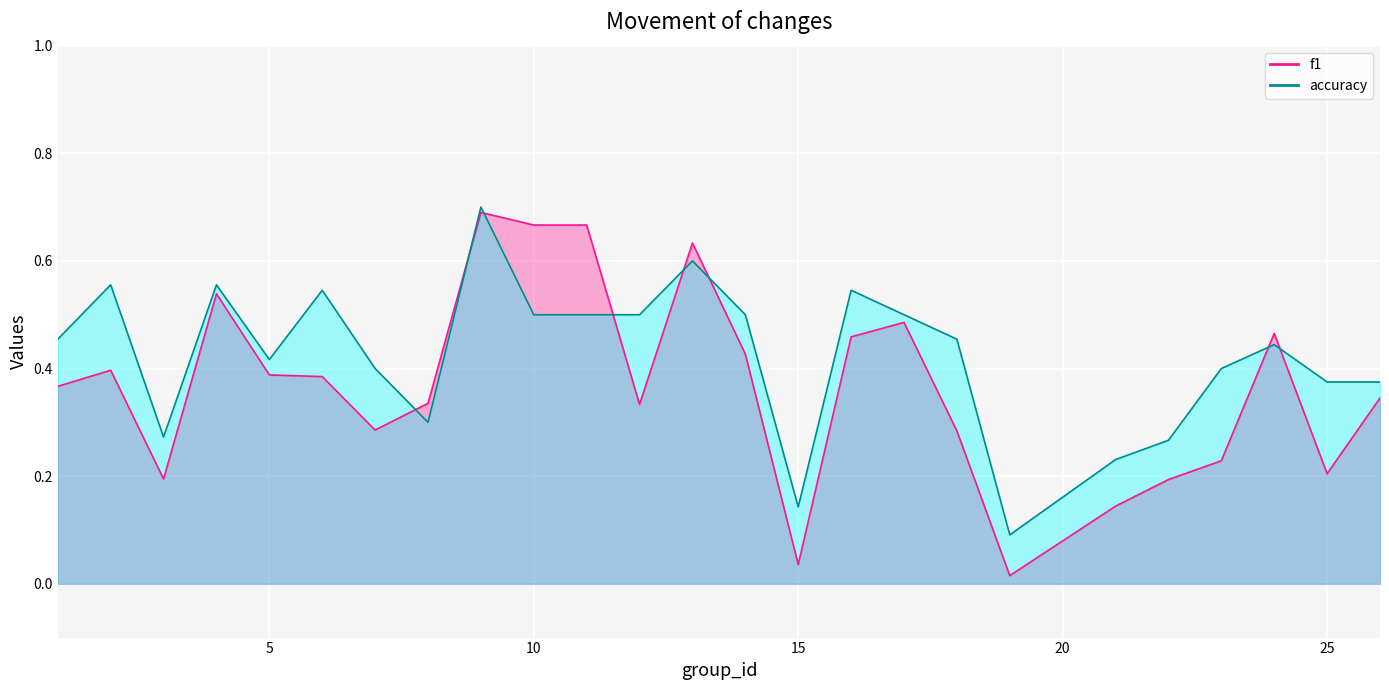

Which category has the lowest value across all series?

19